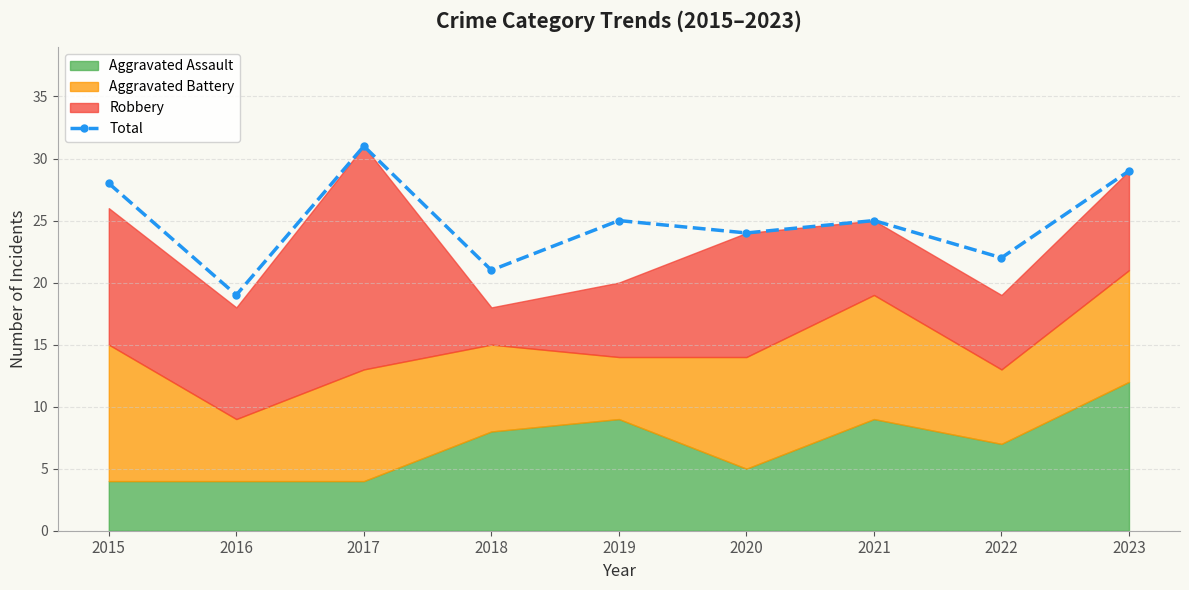

Where is the first local maximum?

2017